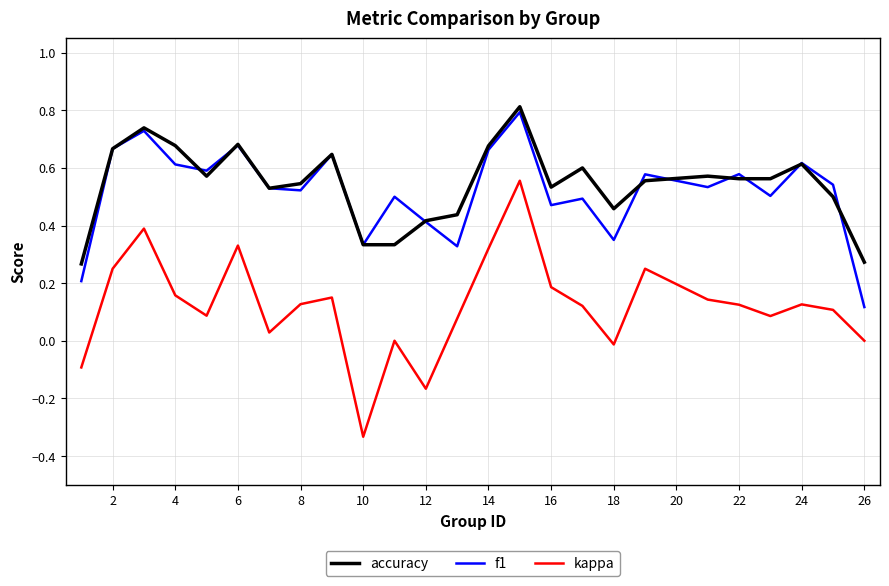

True or false: kappa and accuracy cross at least once.

False